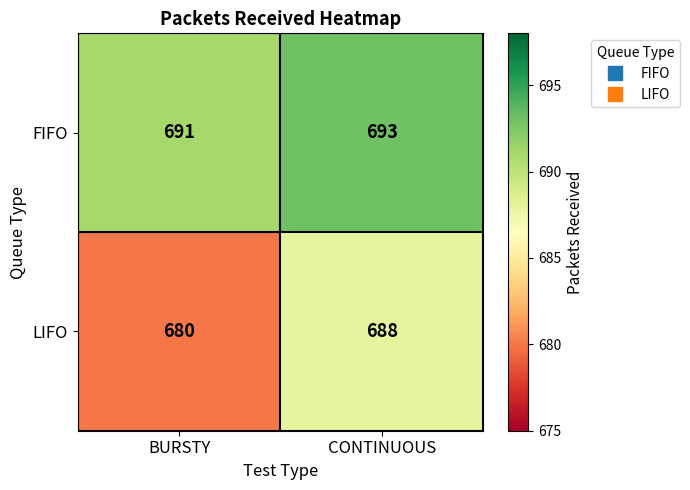

Rank the series by their average value, from highest to lowest.

FIFO, LIFO